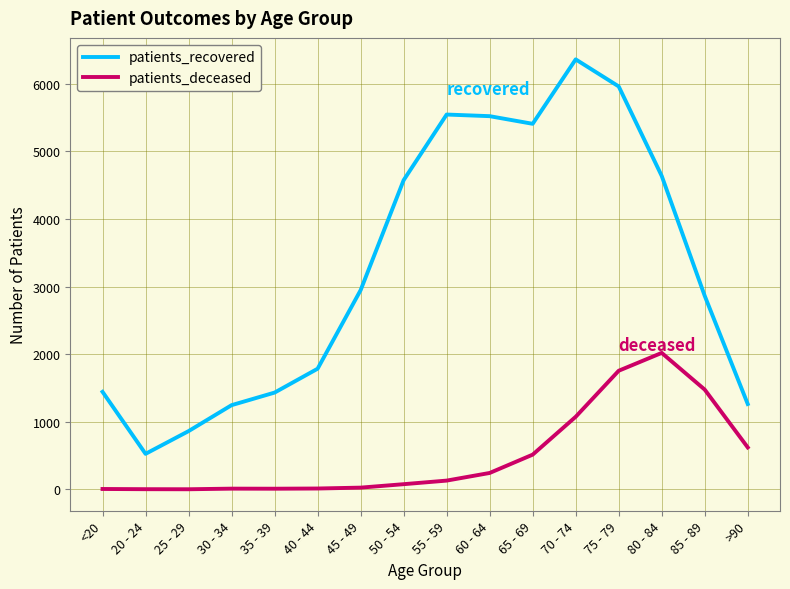

Which series has the largest range (max minus min)?

patients_recovered